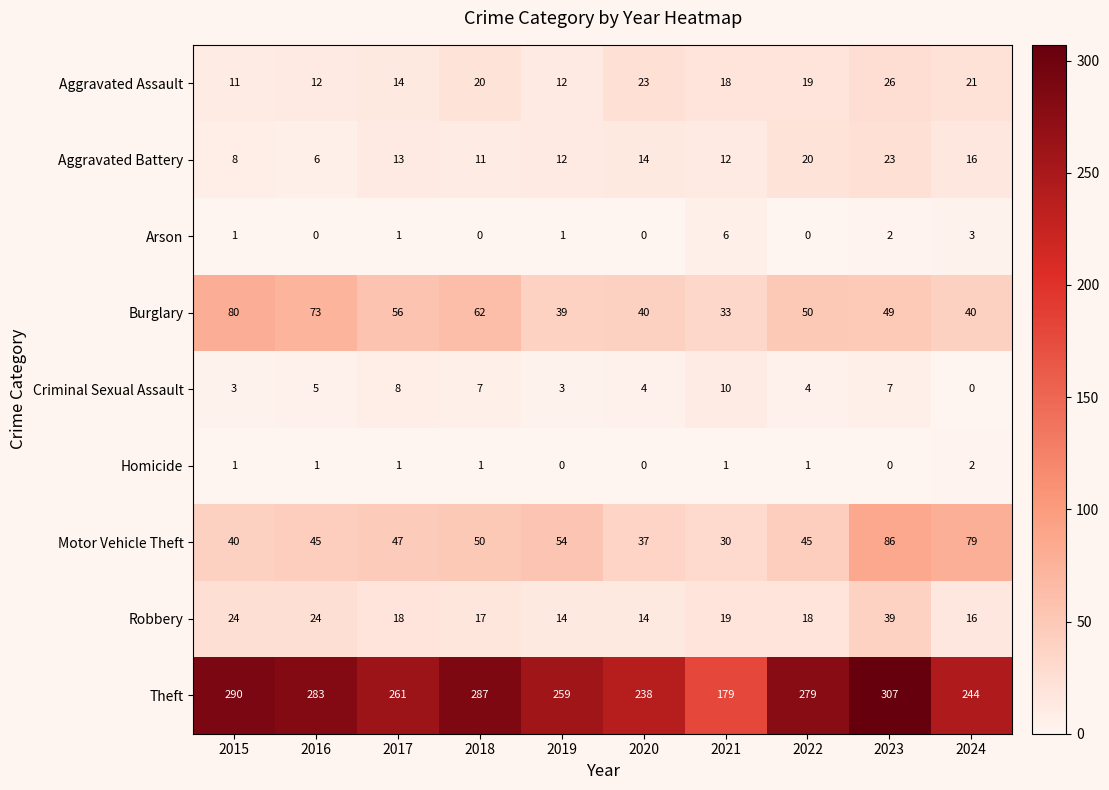

Which series has the widest spread of values?

Theft